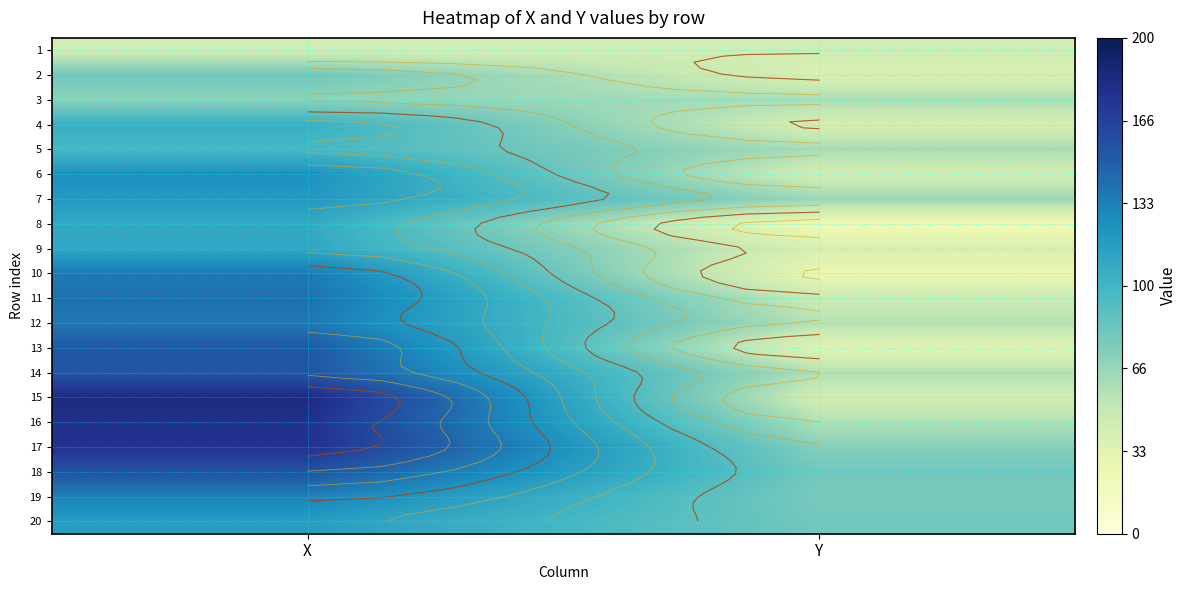

What is the total value across all series at Y?

1042.2